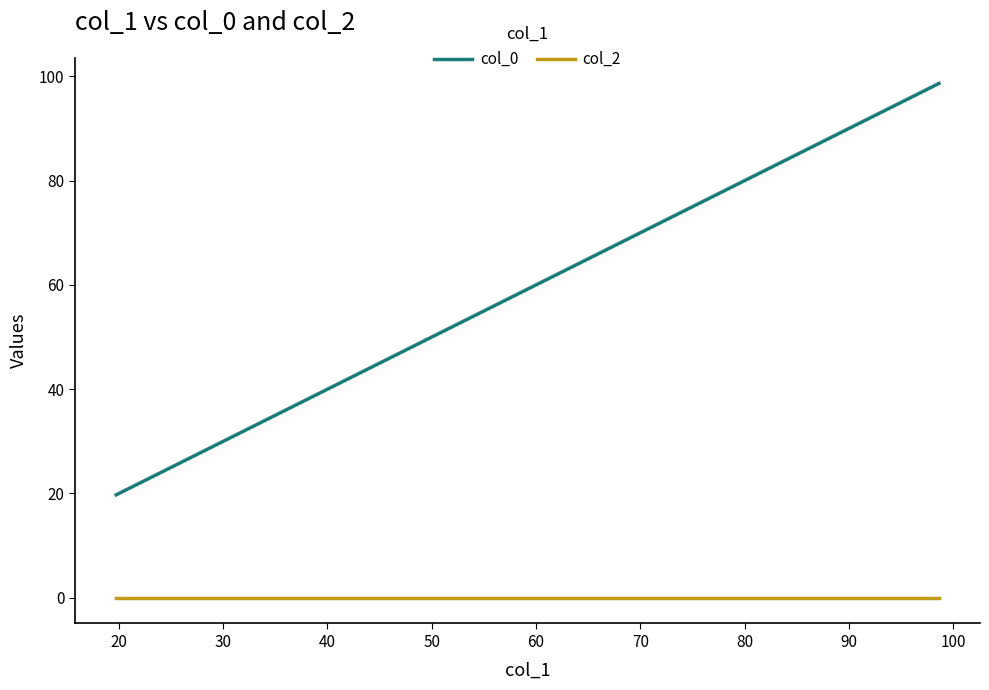

What is the value of the col_0 point at the 2nd from the left?

49.3